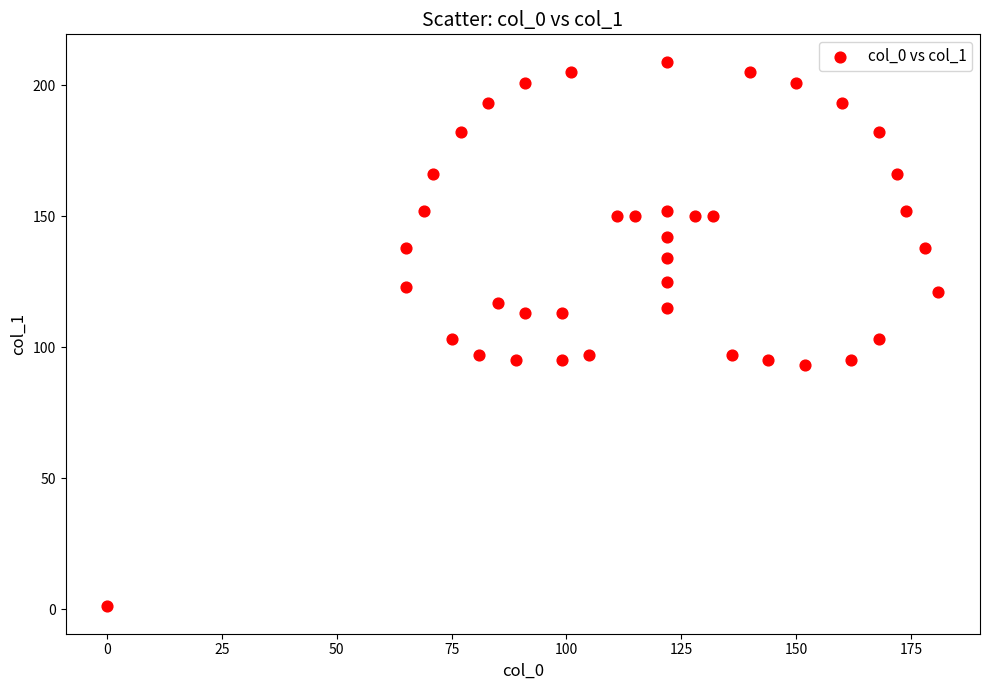

What is the range of X values (max minus min)?

181